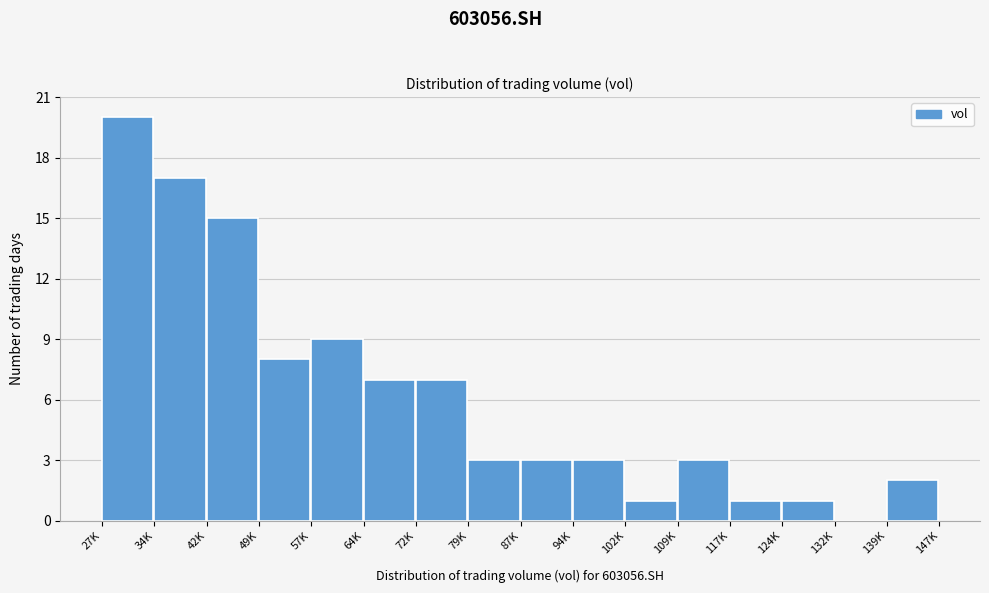

Reading left to right, transcribe all the data shown in this chart.

27K=20	34K=17	42K=15	49K=8	57K=9	64K=7	72K=7	79K=3	87K=3	94K=3	102K=1	109K=3	117K=1	124K=1	132K=0	139K=2